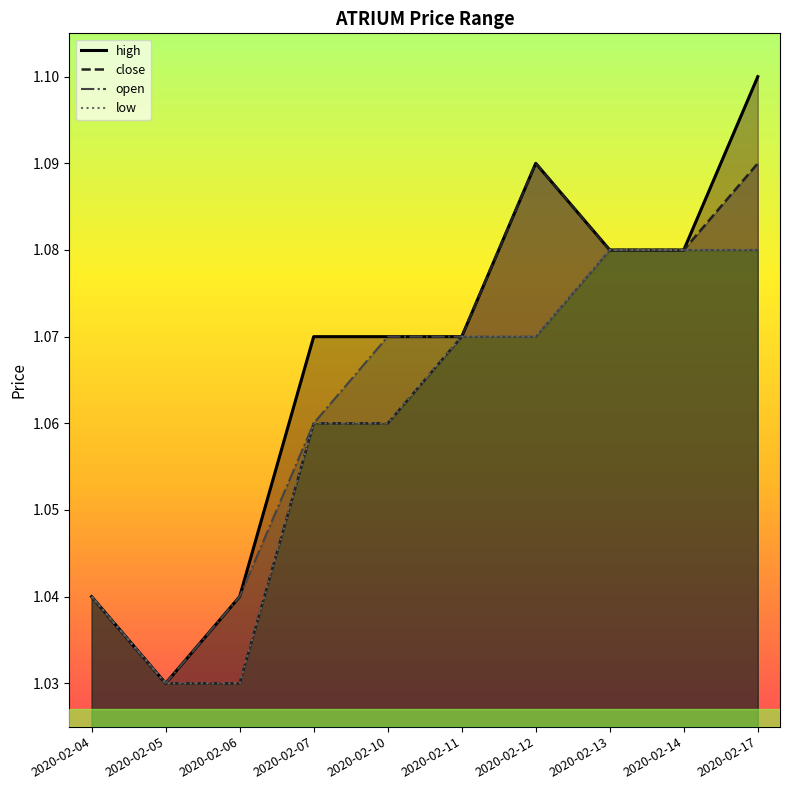

Is the value of high at 2020-02-13 greater than the value of low at 2020-02-14?

No